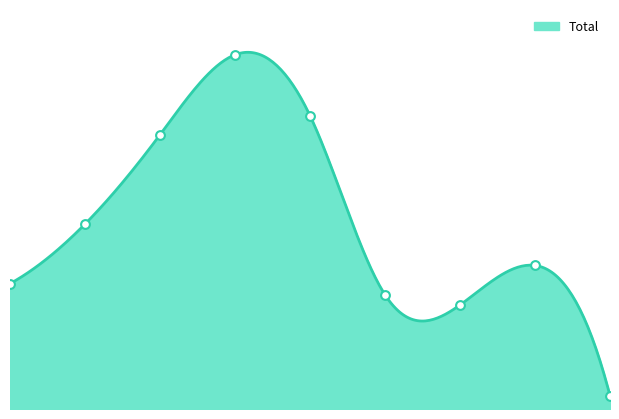

What is the change in value from 7 to 8?

-293